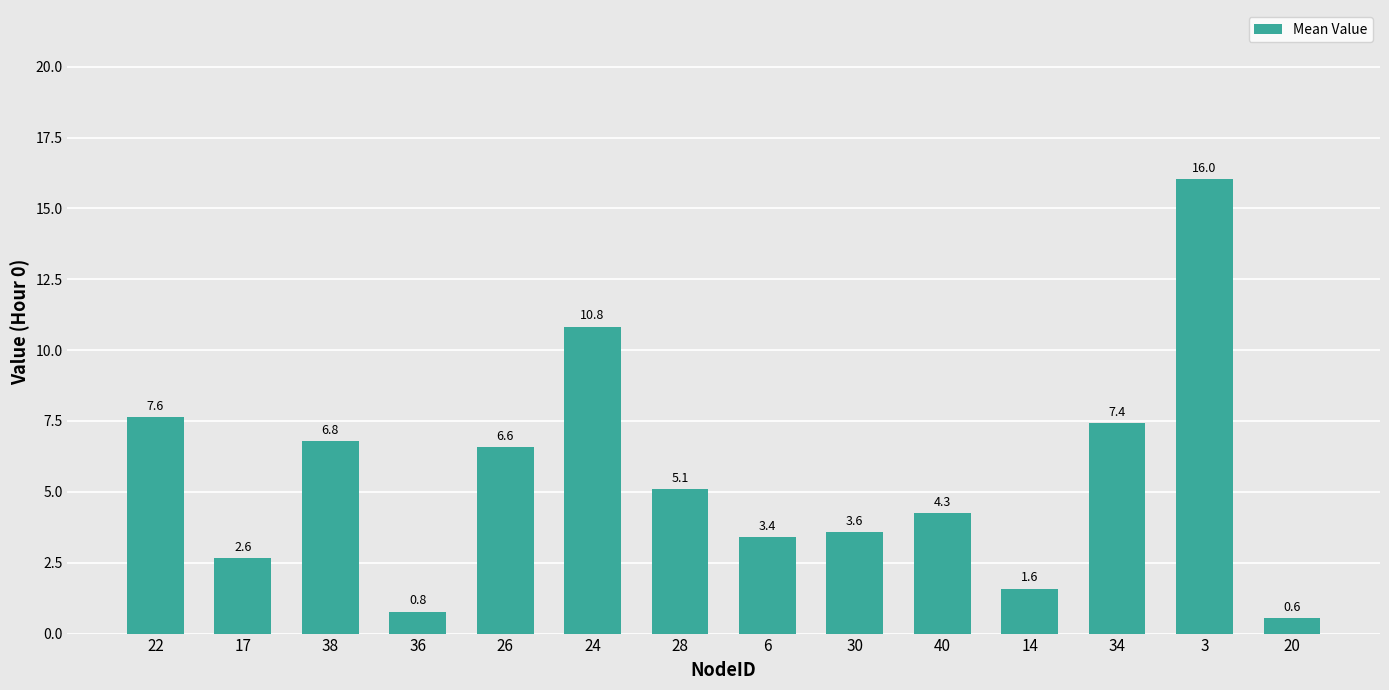

What is the greatest value displayed?

16.0